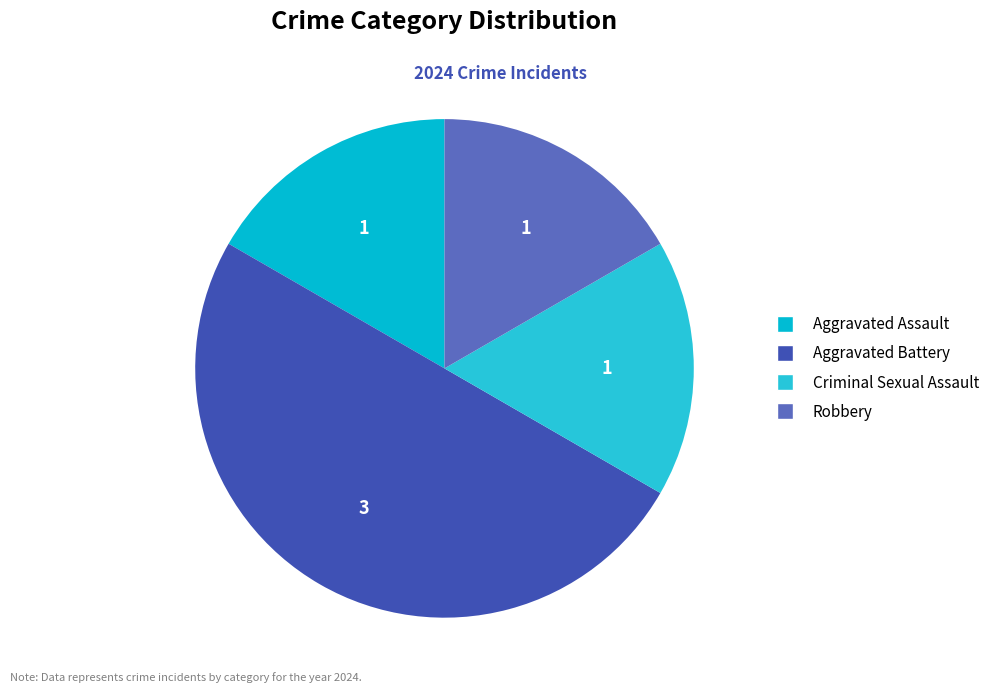

How many slices are in this pie chart?

4